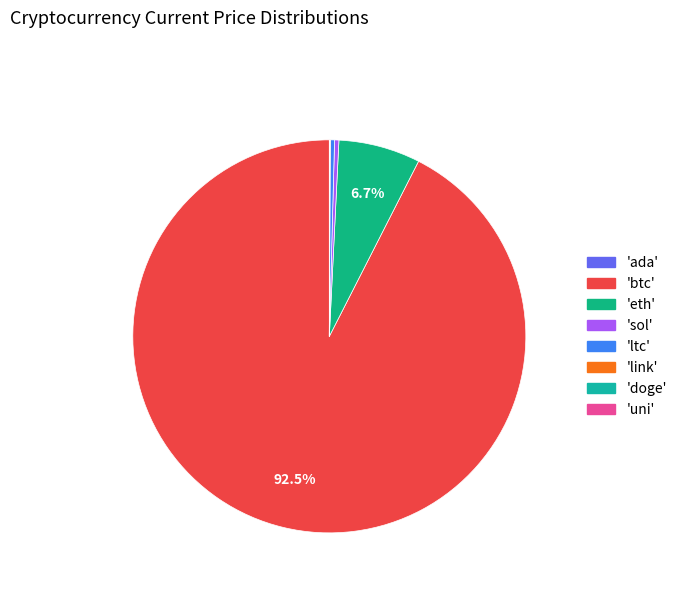

What is the smallest slice in the pie chart?

doge